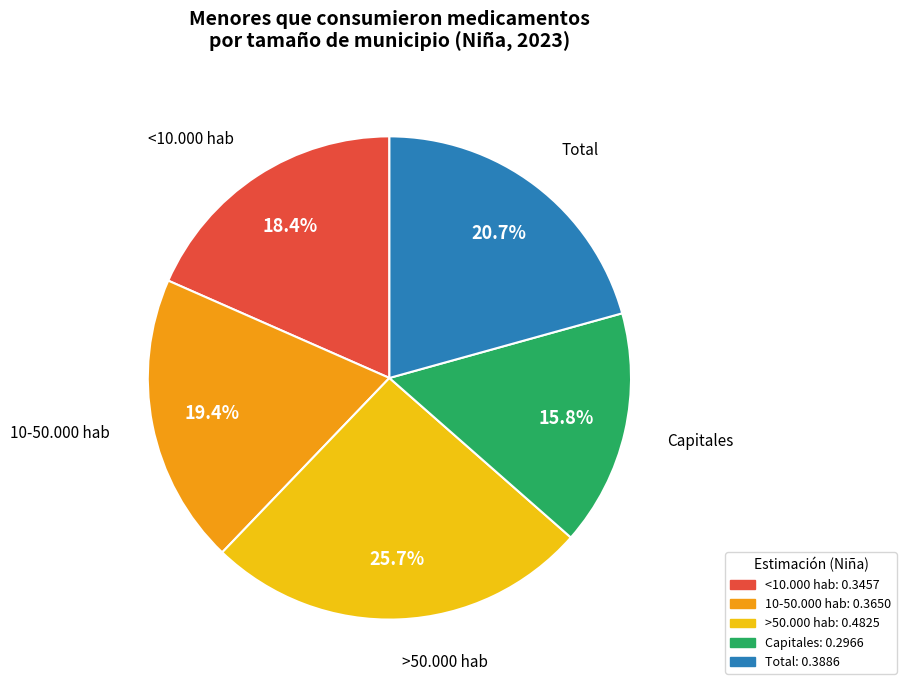

To the nearest percent, what percentage of the pie is <10.000 hab?

18%